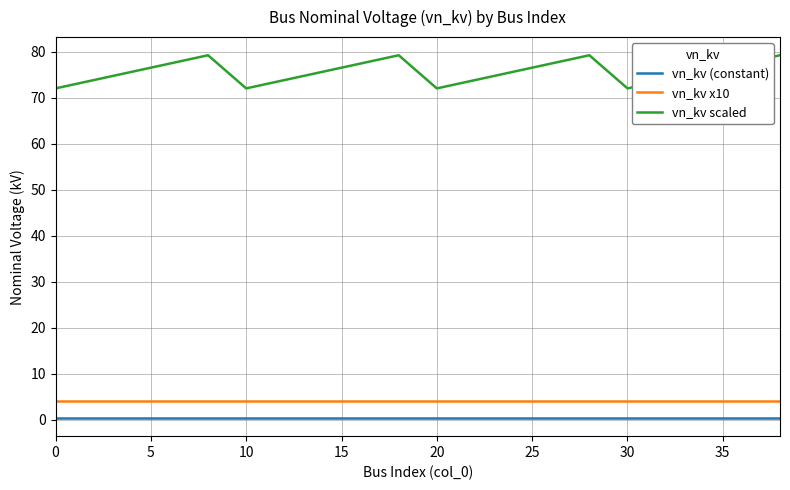

True or false: vn_kv x10 and vn_kv scaled cross at least once.

False